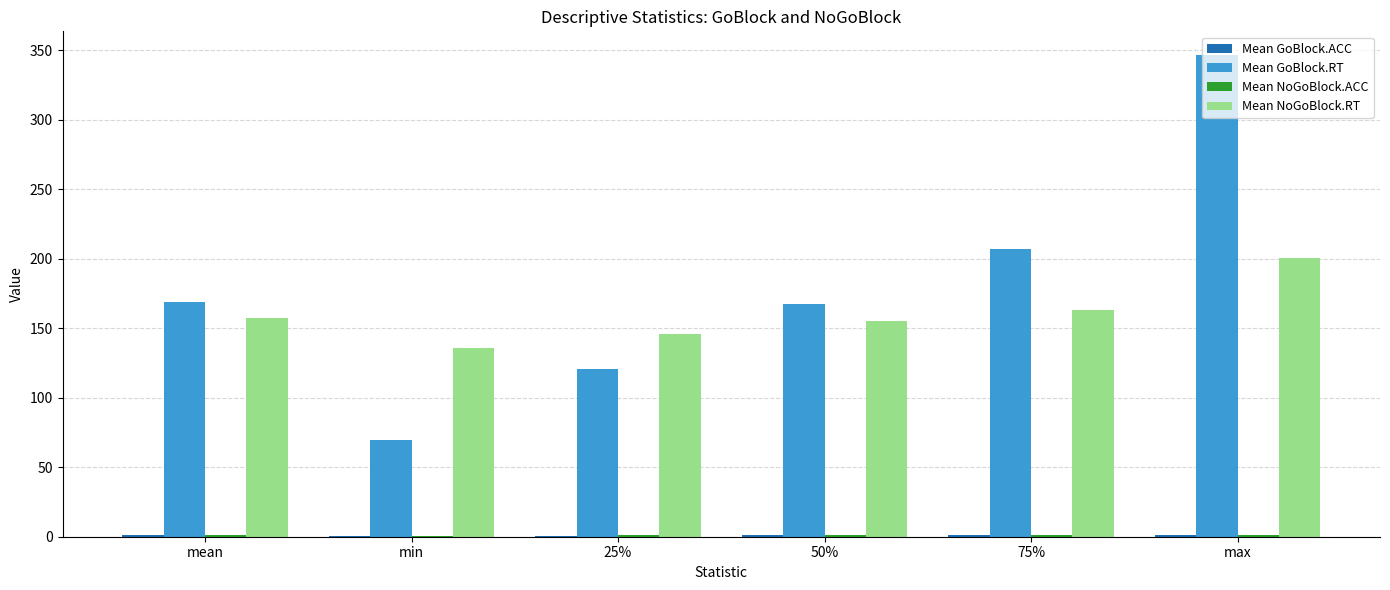

Count the number of data series in this chart.

4